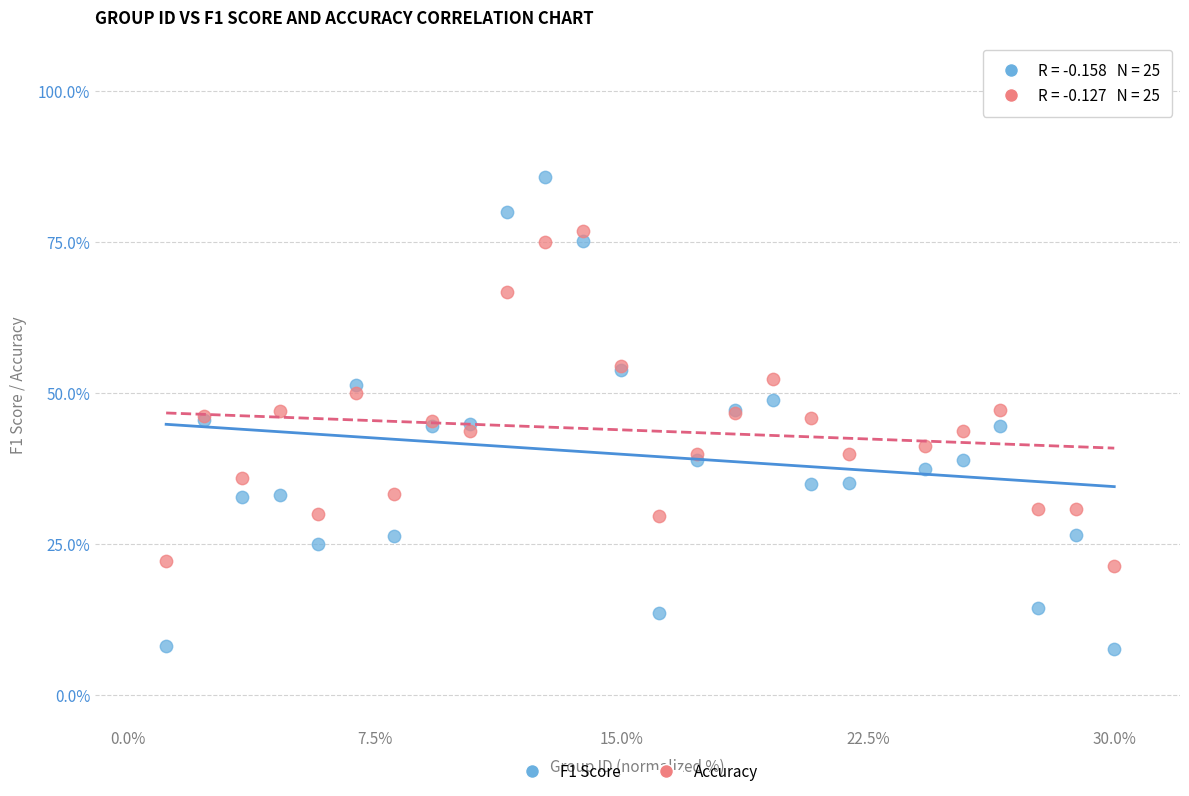

What is the X range (max minus min) for the scatter plot?

28.8